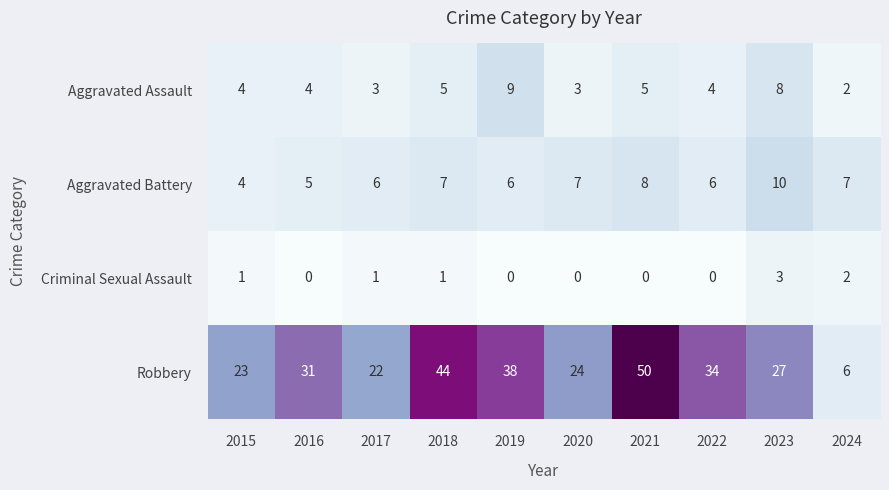

What is the spread (max minus min) of values at 2021?

50